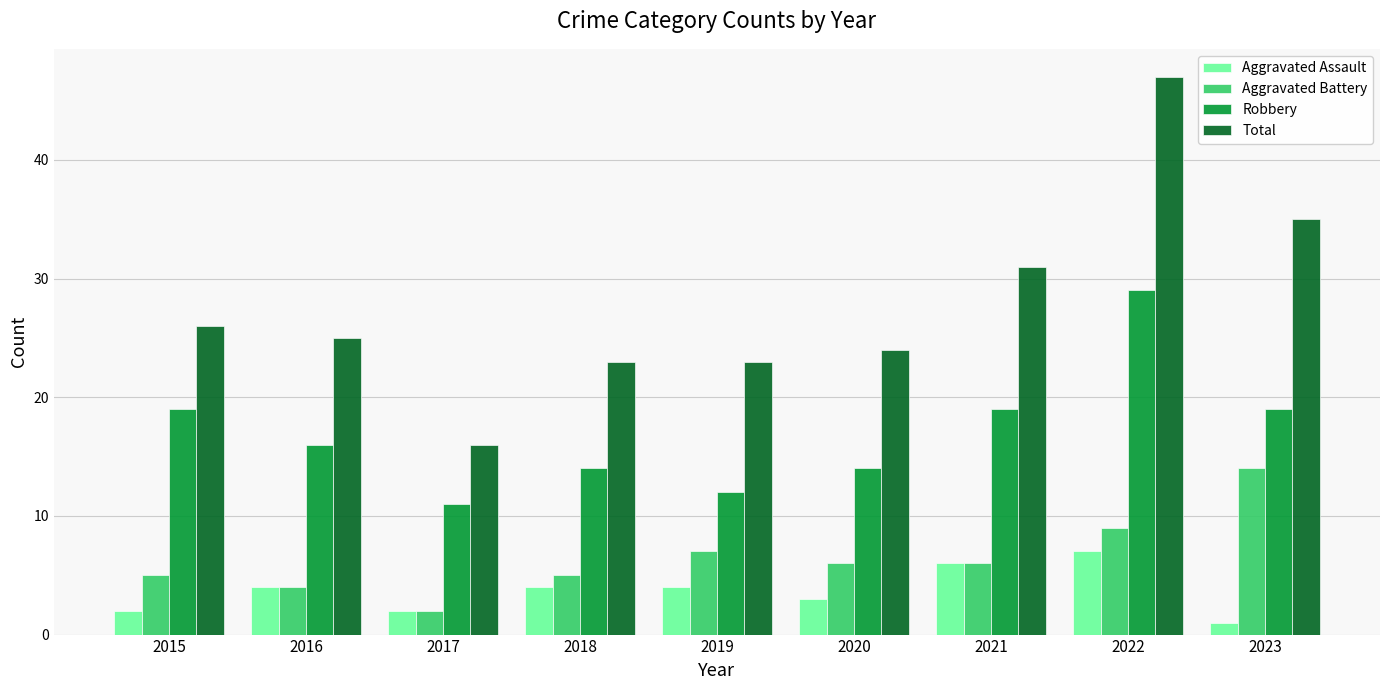

Between 2016 and 2019, which series saw the biggest shift?

Robbery